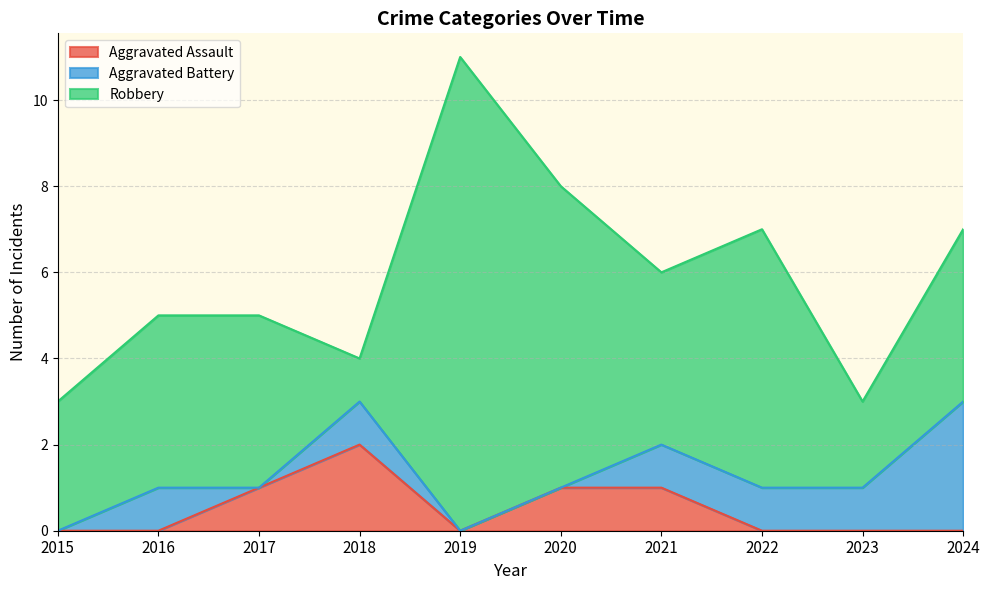

True or false: Aggravated Battery has a value of 2 at 2019.

False